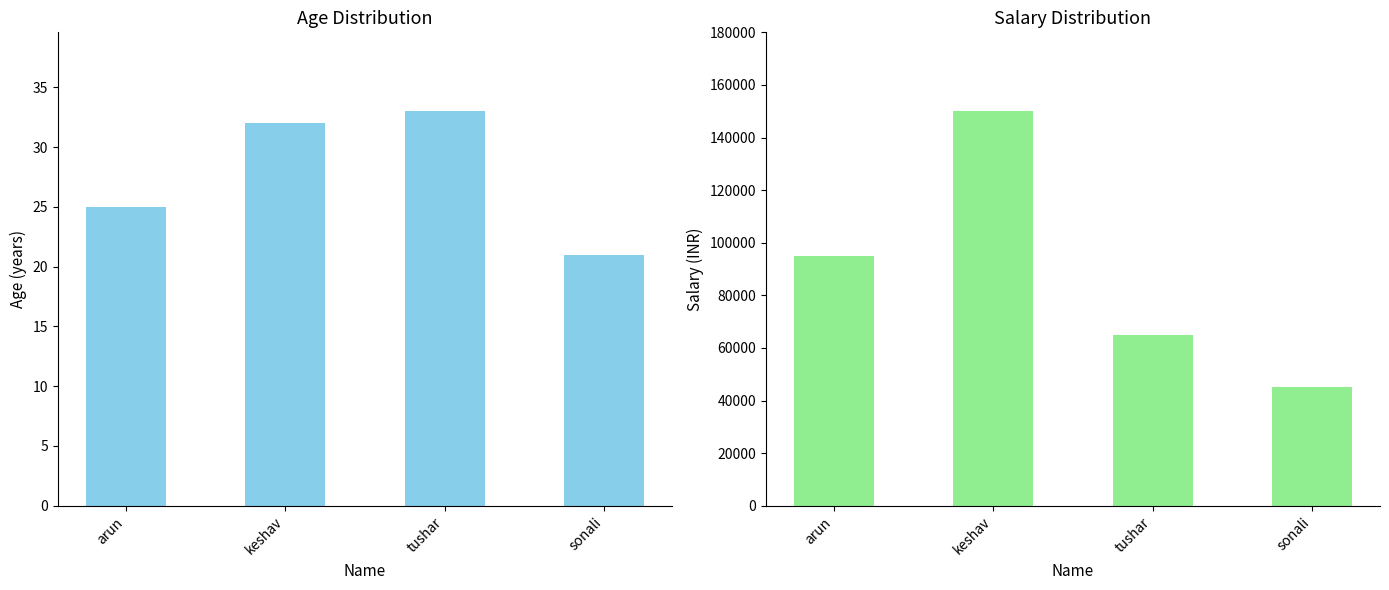

Is the value of sal at sonali greater than the value of age at tushar?

Yes